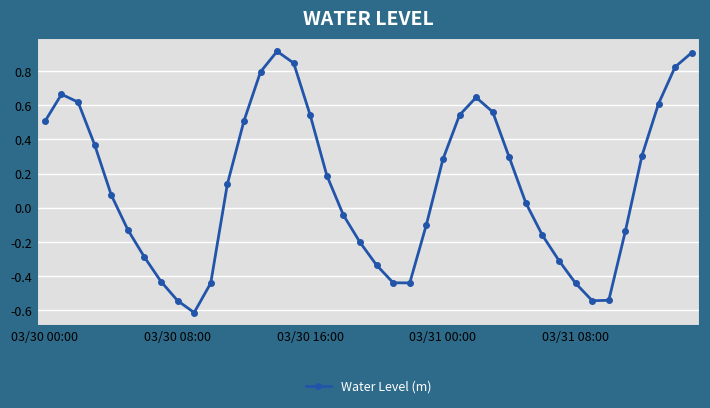

What is the greatest value displayed?

0.9